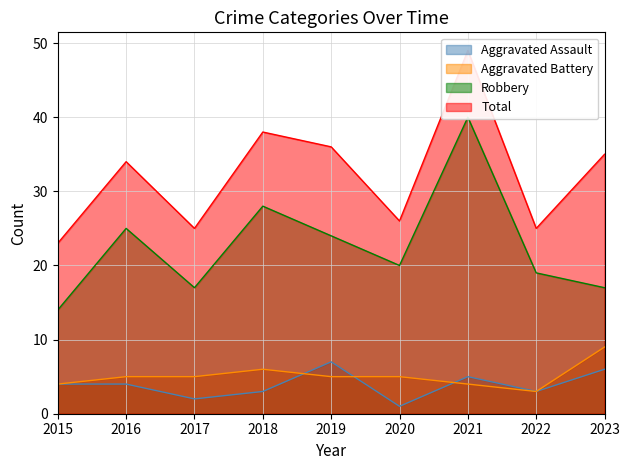

How many lines are shown in the chart?

4